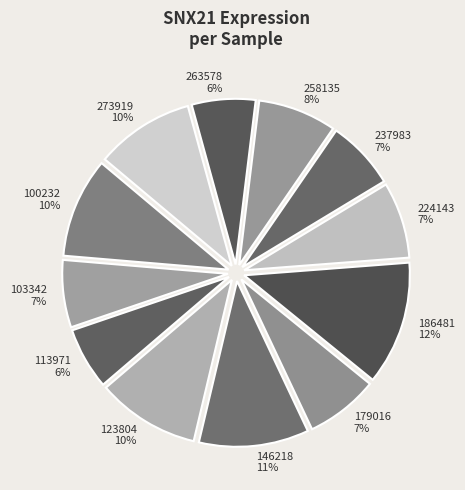

Do 237983 and 258135 together represent more than half of the pie?

No